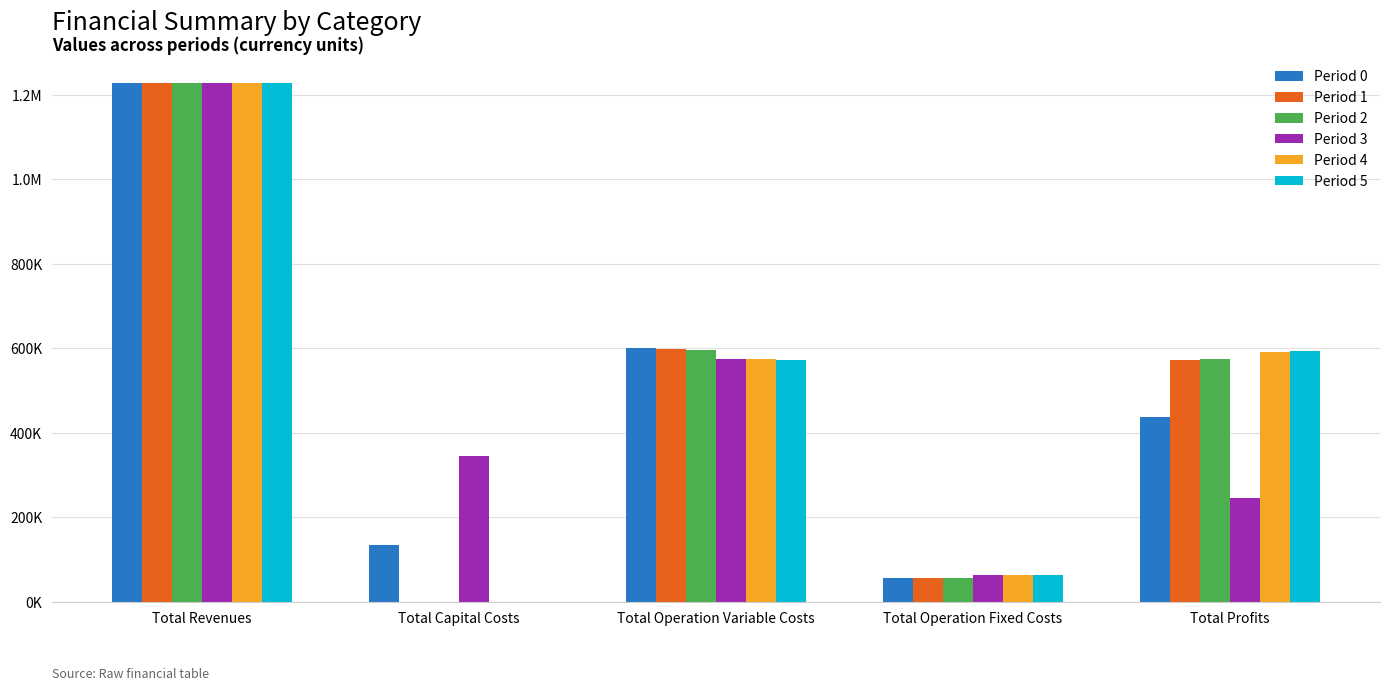

What position from the right is Total Operation Fixed Costs?

2